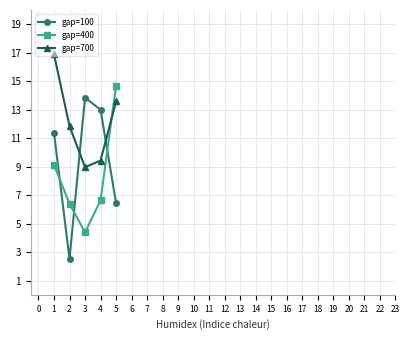

Which series ends up on top after the final intersection of gap=400 and gap=700?

gap=400